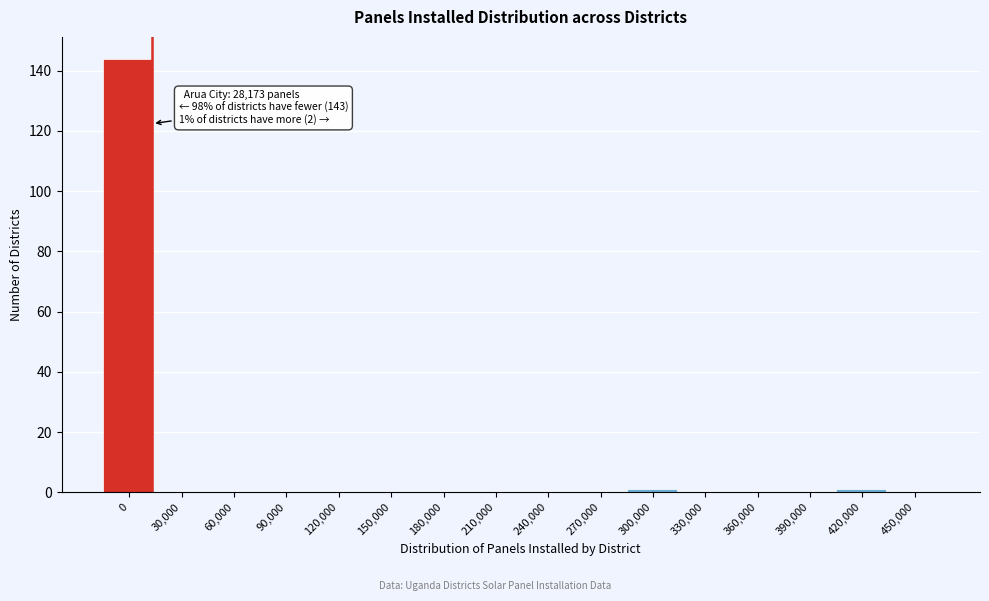

Reading left to right, extract all data points from this chart.

0=144	30,000=0	60,000=0	90,000=0	120,000=0	150,000=0	180,000=0	210,000=0	240,000=0	270,000=0	300,000=1	330,000=0	360,000=0	390,000=0	420,000=1	450,000=0